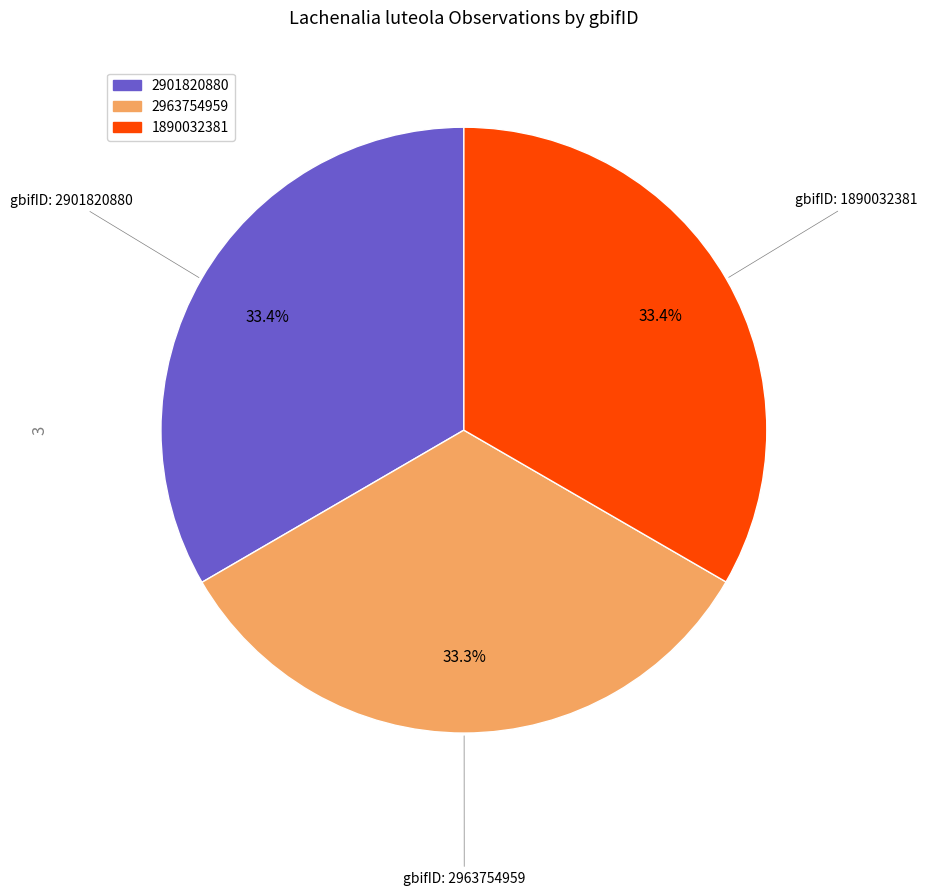

What percentage is the 2963754959 slice, to the nearest percent?

33%